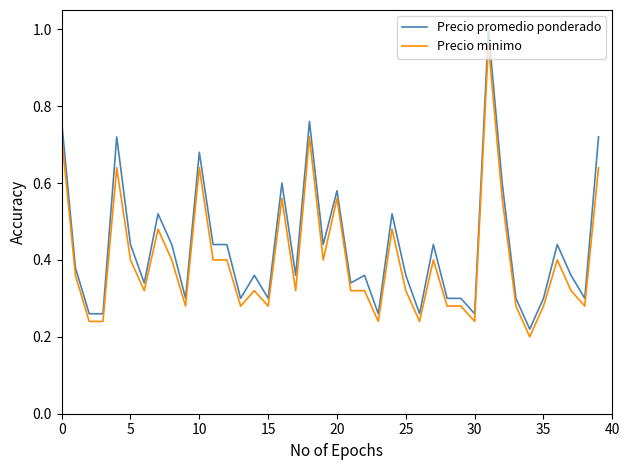

What is the value of the Precio promedio ponderado point at the 39th from the left?

0.3